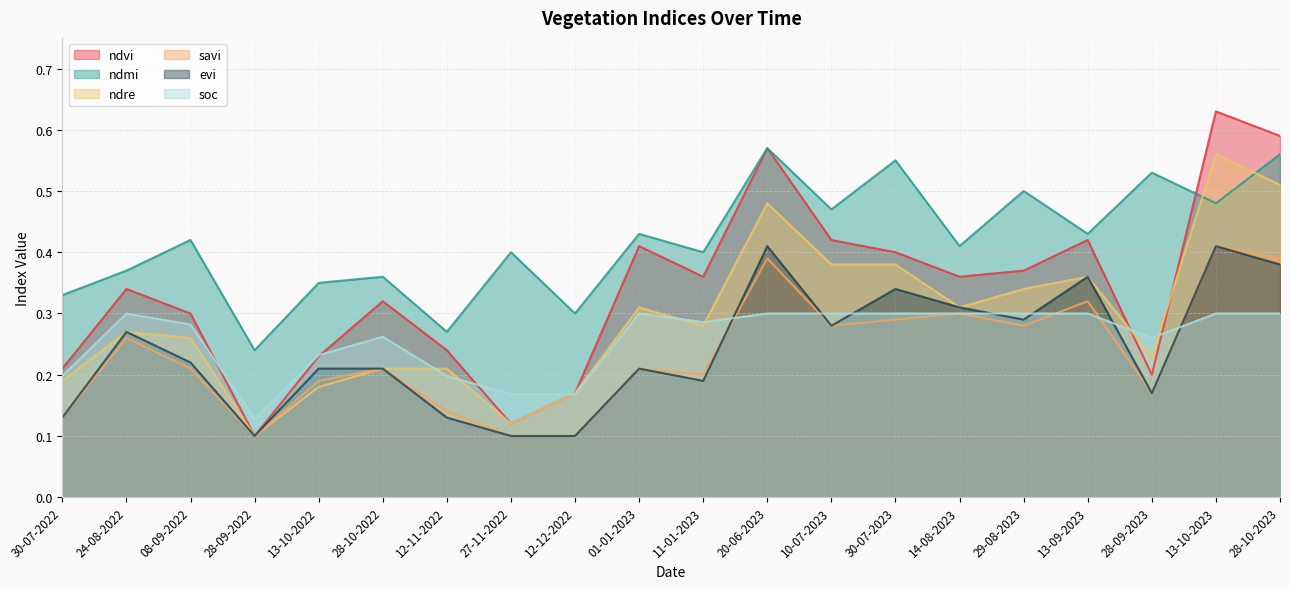

True or false: ndvi and evi cross at least once.

False